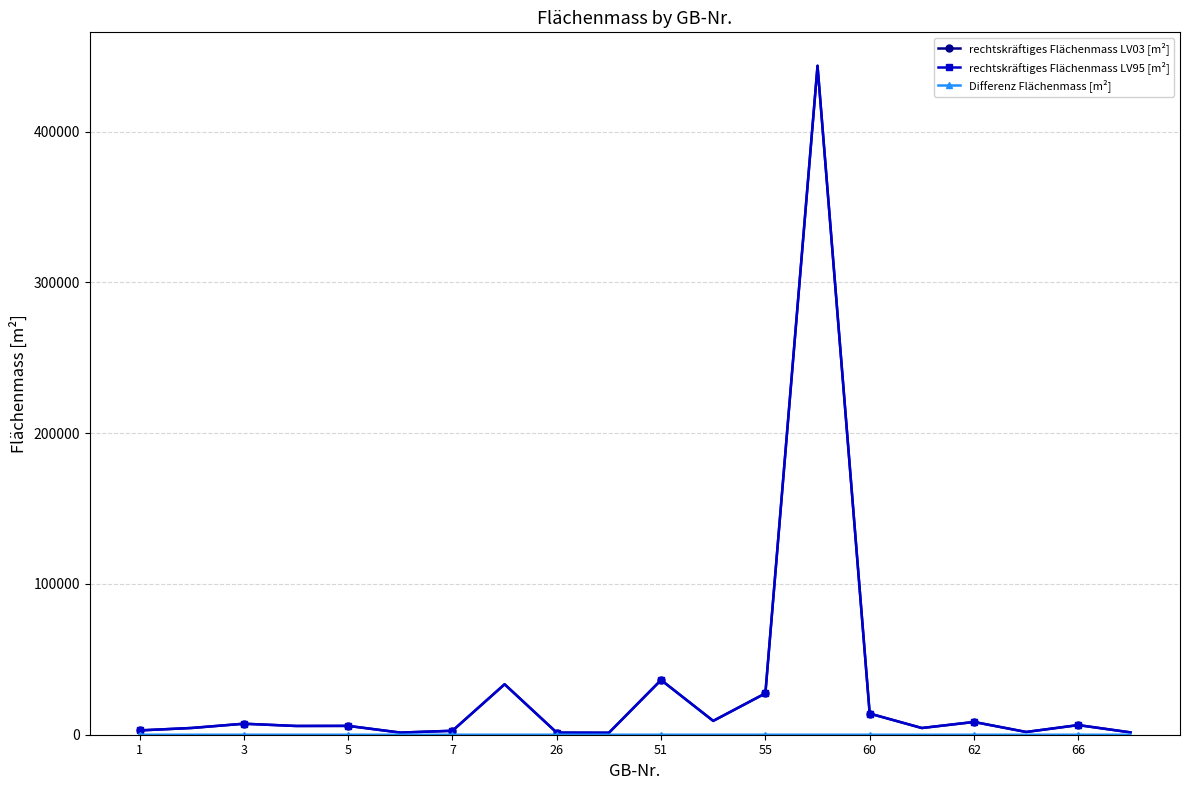

What is the greatest value displayed?

443628